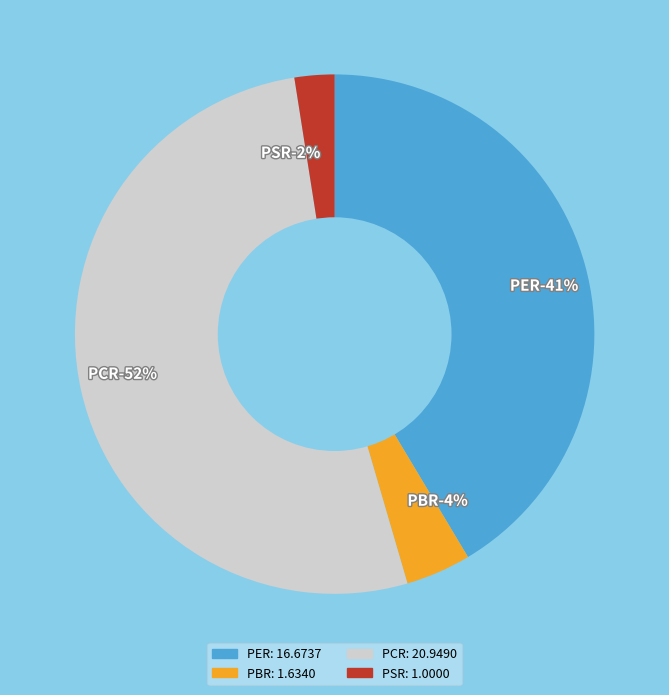

Which slice is the largest?

PCR